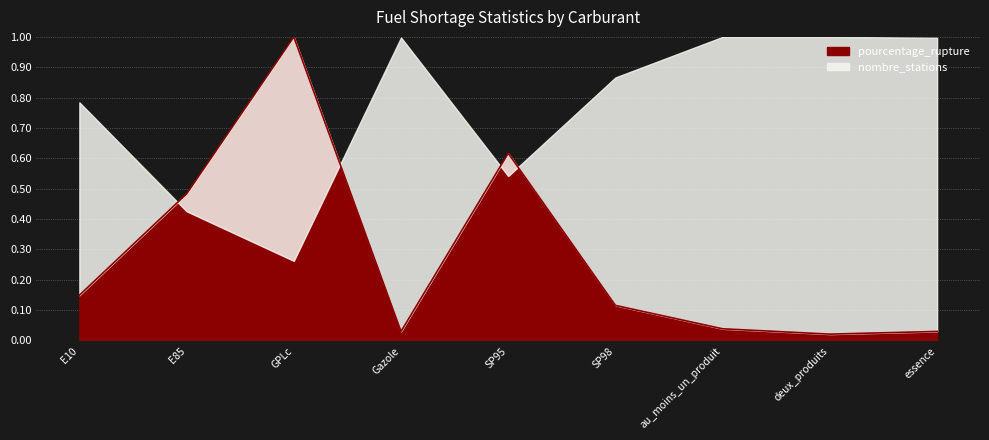

Where is the first local maximum?

GPLc